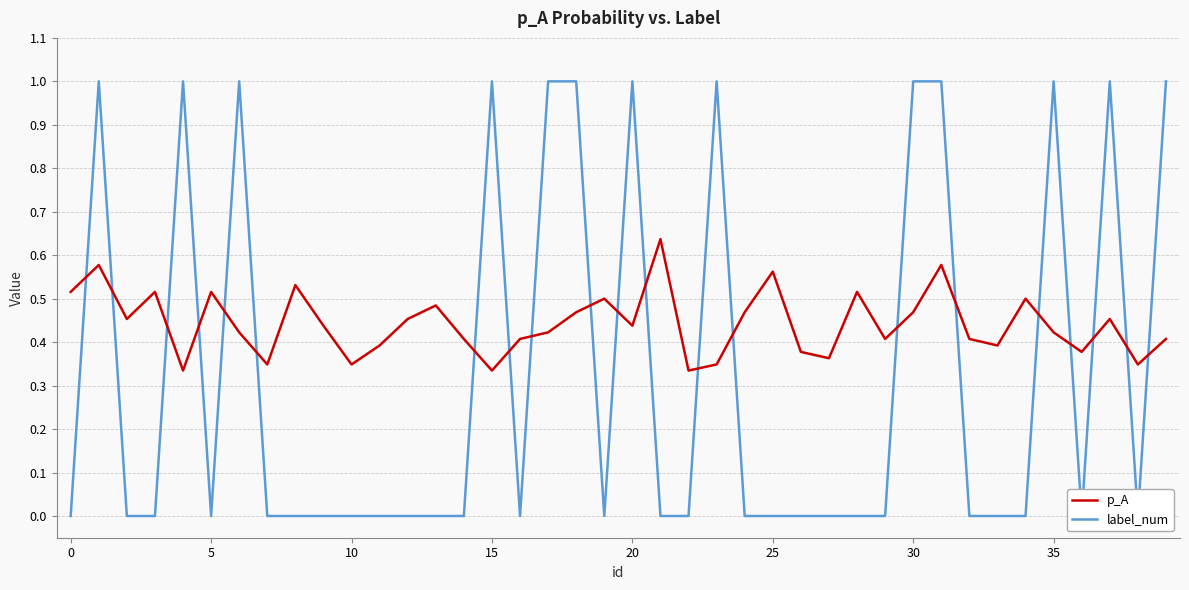

True or false: p_A has a value of 0.4 at 27.

True